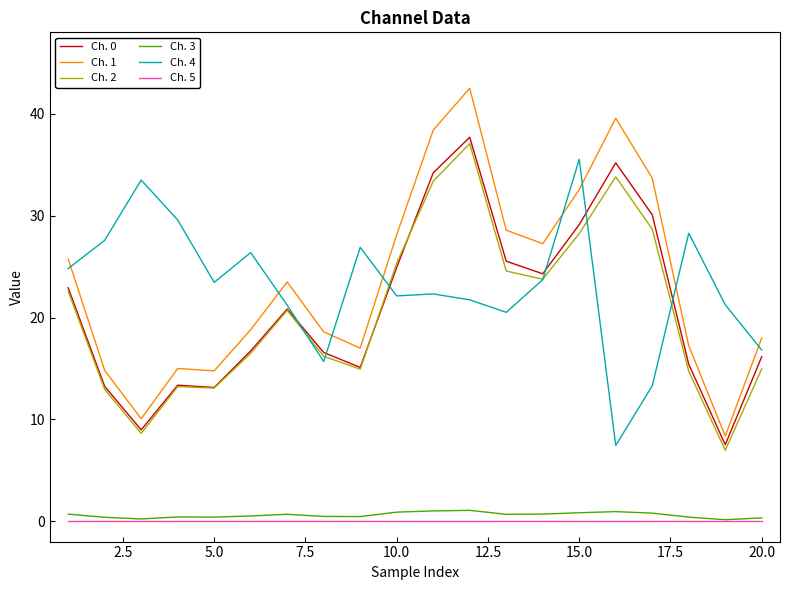

Which series has the largest range (max minus min)?

Ch. 1